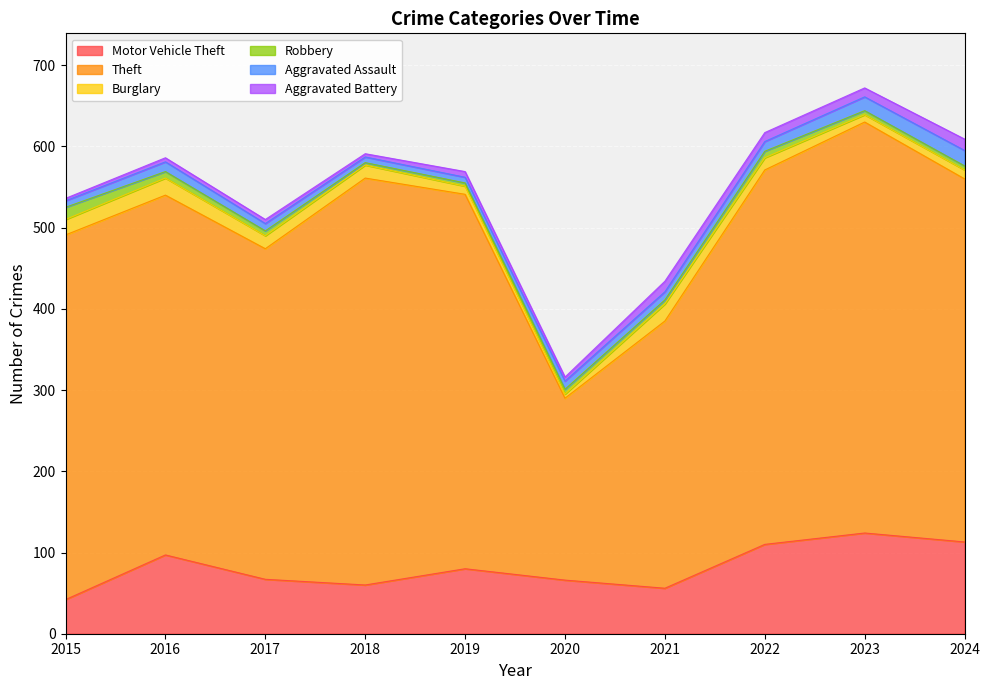

How many values in the Theft series exceed 449?

4